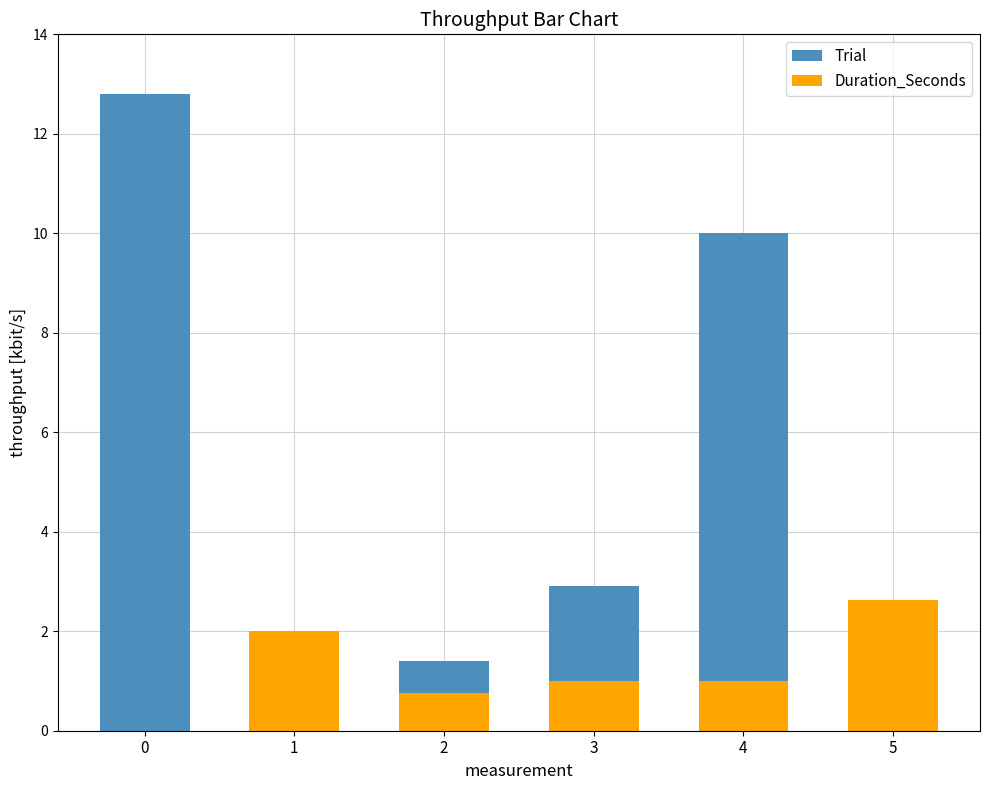

How many values in Duration_Seconds are above zero?

5